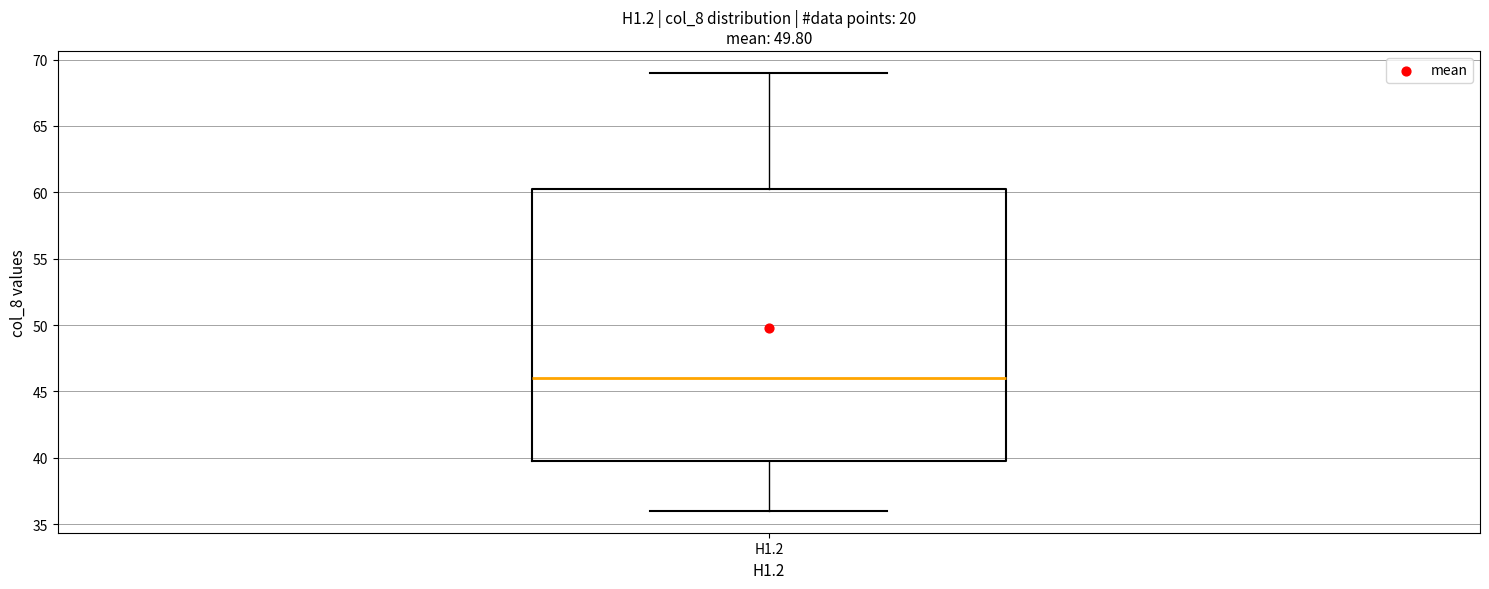

Read this box plot against the y-axis: the position of the median line, the range covered by the box, and the ends of both whiskers. The values are not printed on the chart, so give them approximately, as read against the axis.

median 46.0, box 40.0 to 60.5, whiskers 36.0 to 69.0